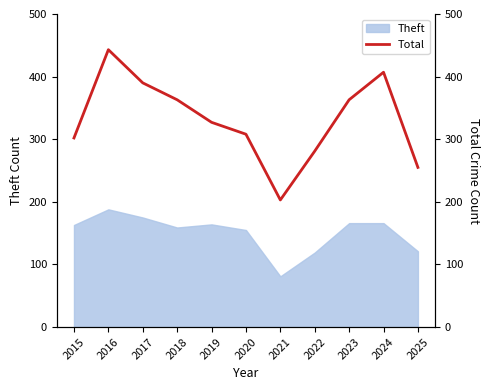

True or false: the data shows 631 at 2023.

False